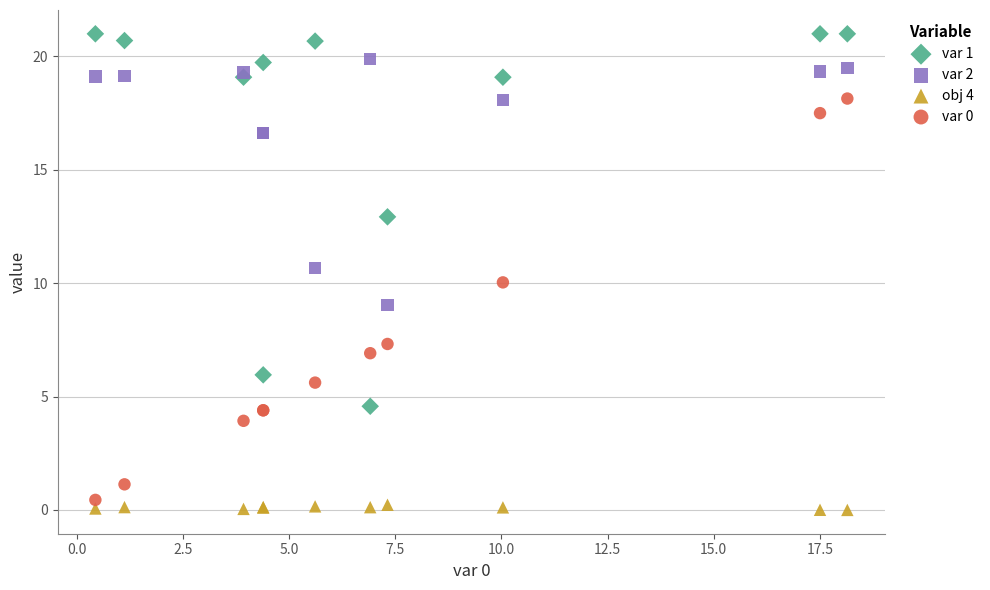

What is the X range (max minus min) for the scatter plot?

17.7